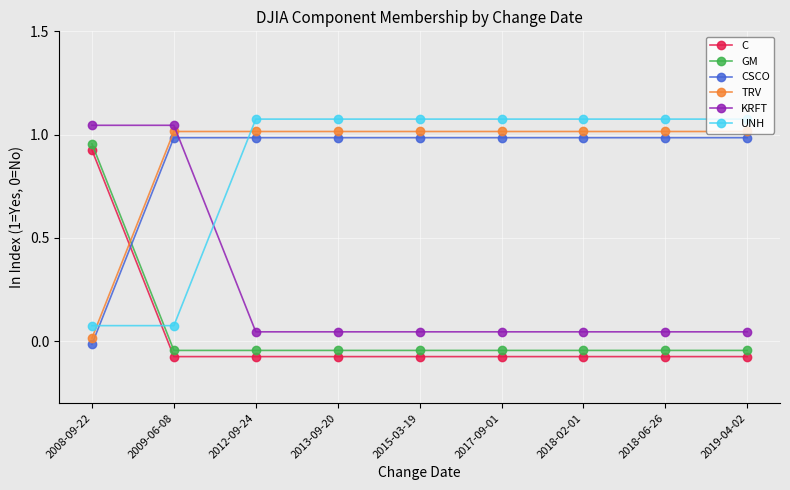

What value does the UNH series have at 2018-06-26?

1.1